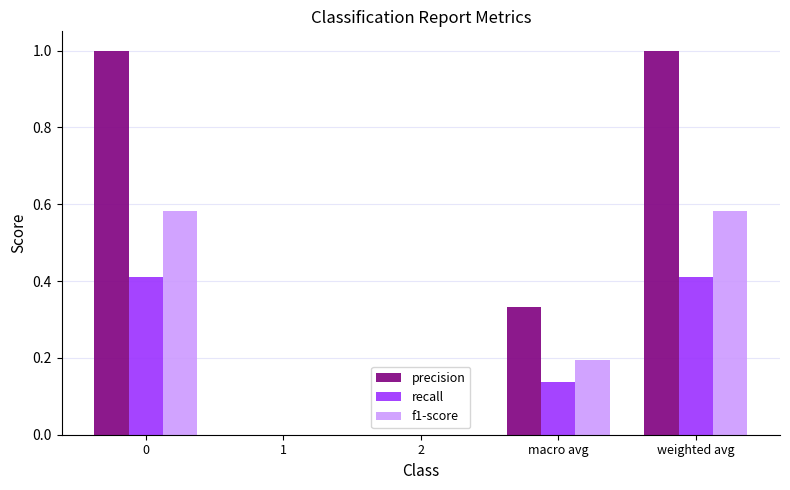

What is the sum of the precision values at weighted avg and 0?

2.0